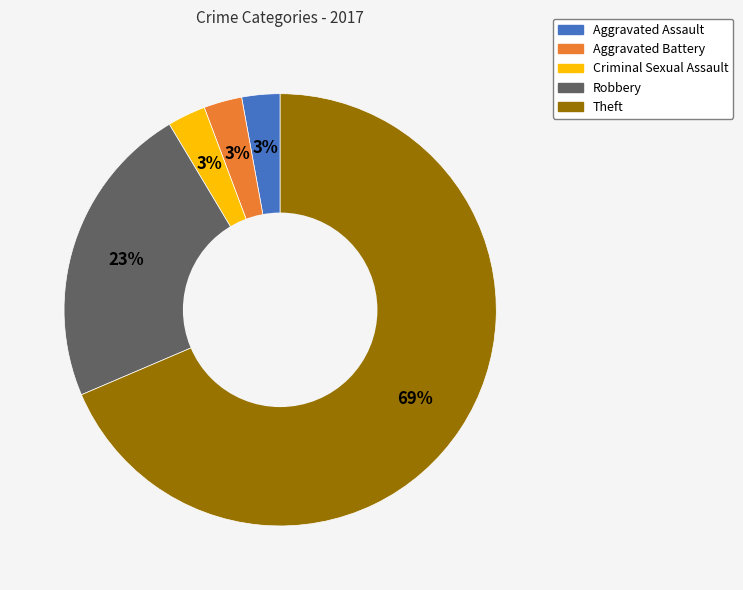

To the nearest percent, what is the average slice percentage?

20%